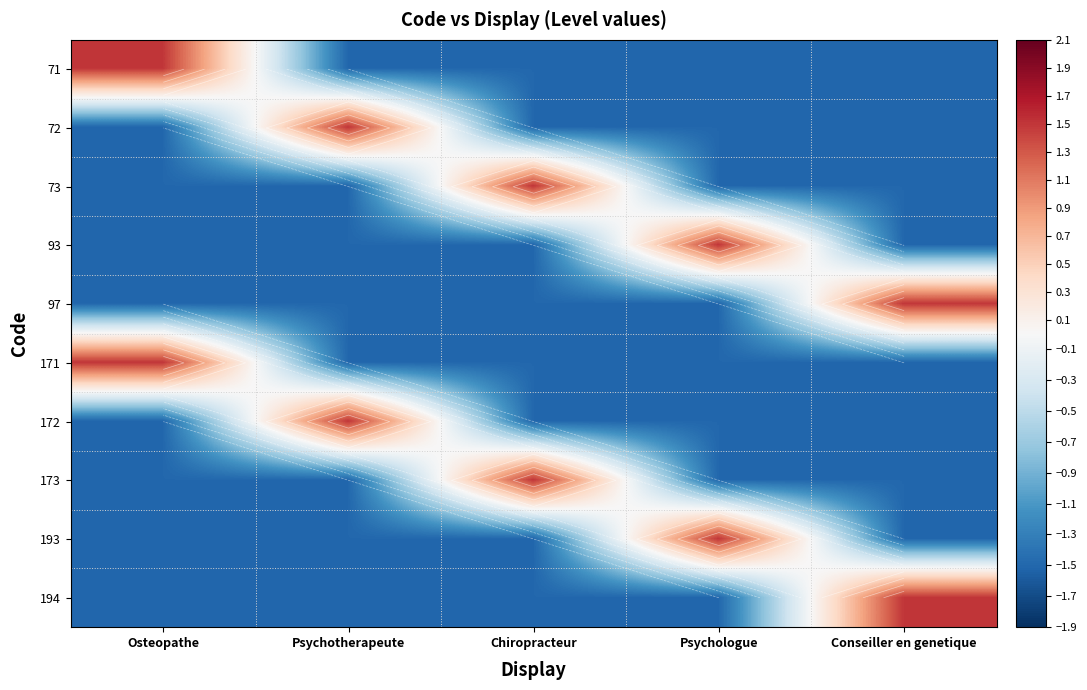

What is the total value across all series at Osteopathe?

-9.0